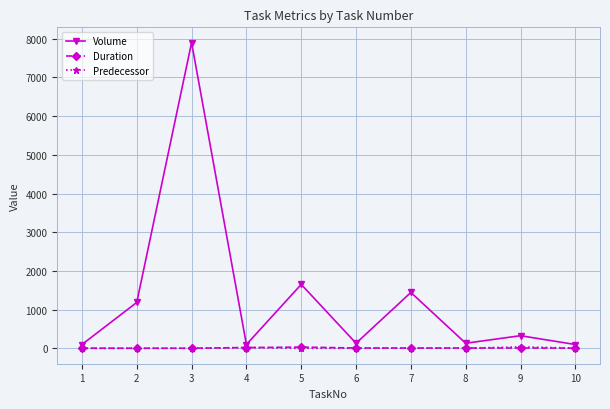

In Volume, how many points are lower than both neighbors (excluding endpoints)?

3